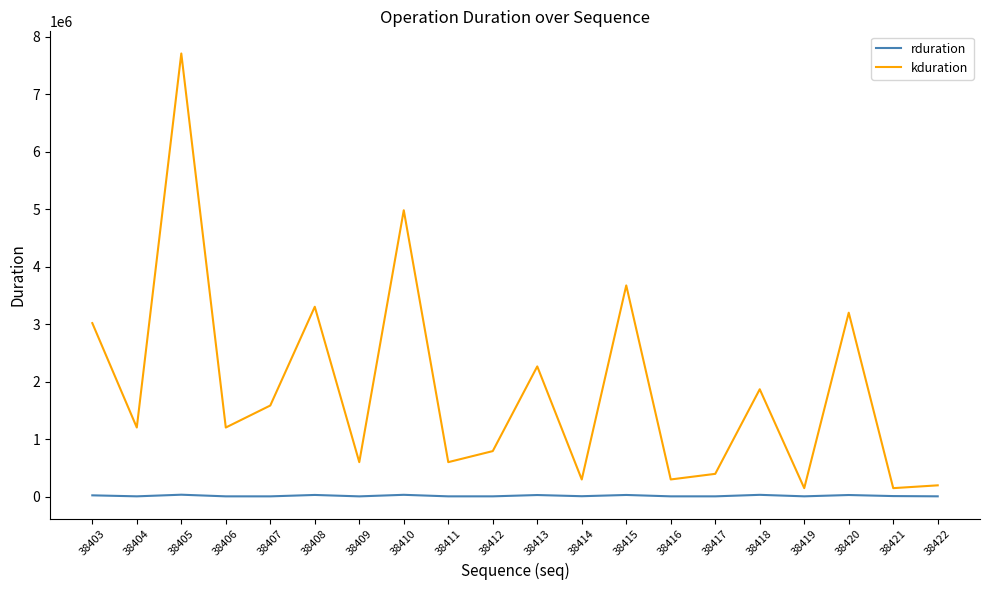

What is the total value across all series at 38420?

3236150